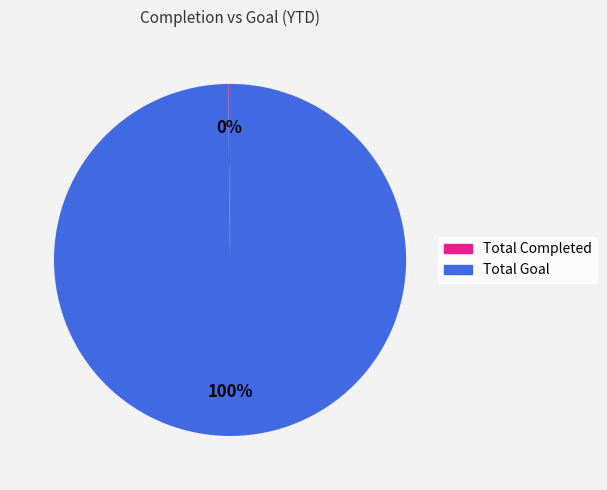

Is there a majority slice in this chart?

Yes